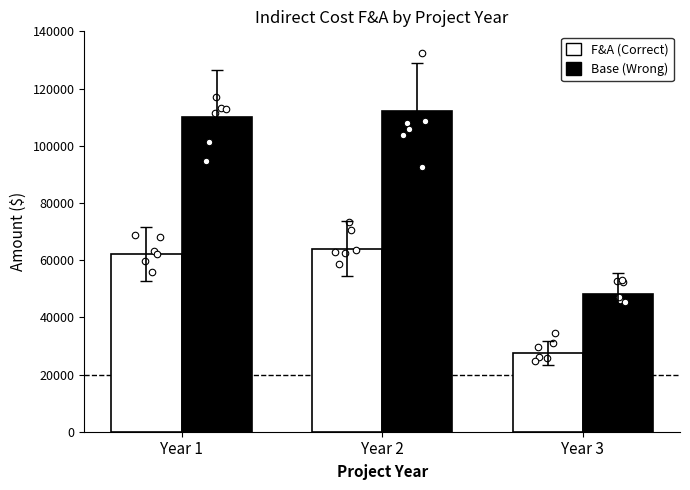

Which series has the largest Y range (max minus min)?

Base (Wrong)